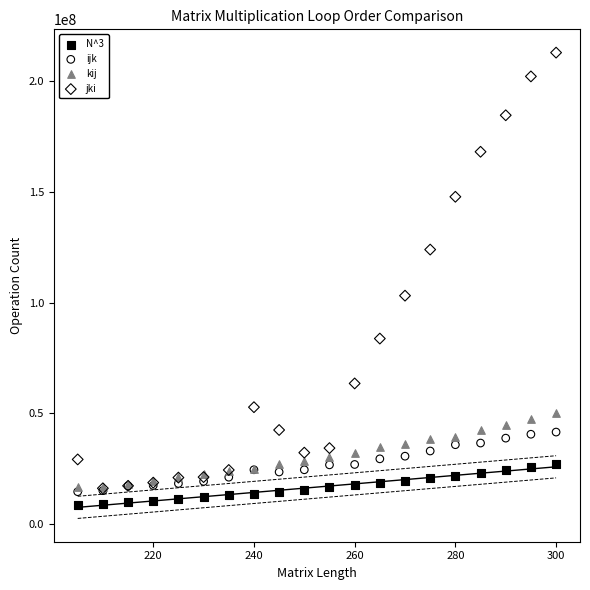

Across all series, what Y value is closest to 110753631?

103153404